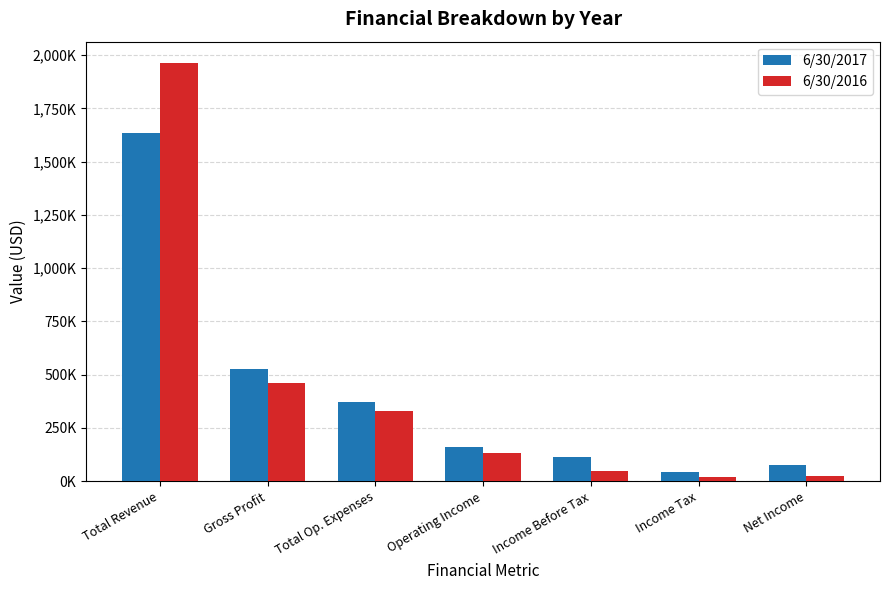

Reading left to right, transcribe all the data shown in this chart.

6/30/2017: 1635375	528632	369428	159204	115572	41090	74481
6/30/2016: 1965570	459928	329012	130917	46545	20544	26001